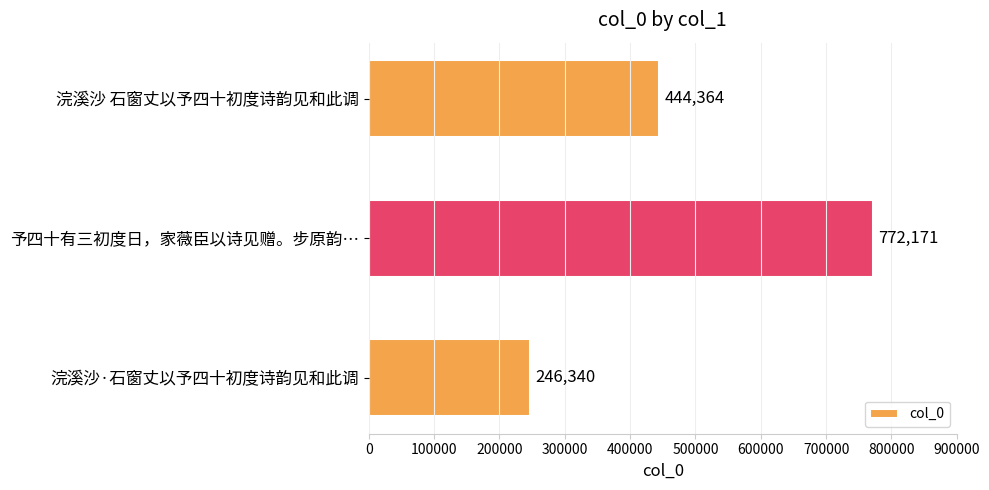

Is it true that the value at 浣溪沙·石窗丈以予四十初度诗韵见和此调 is 391030?

False